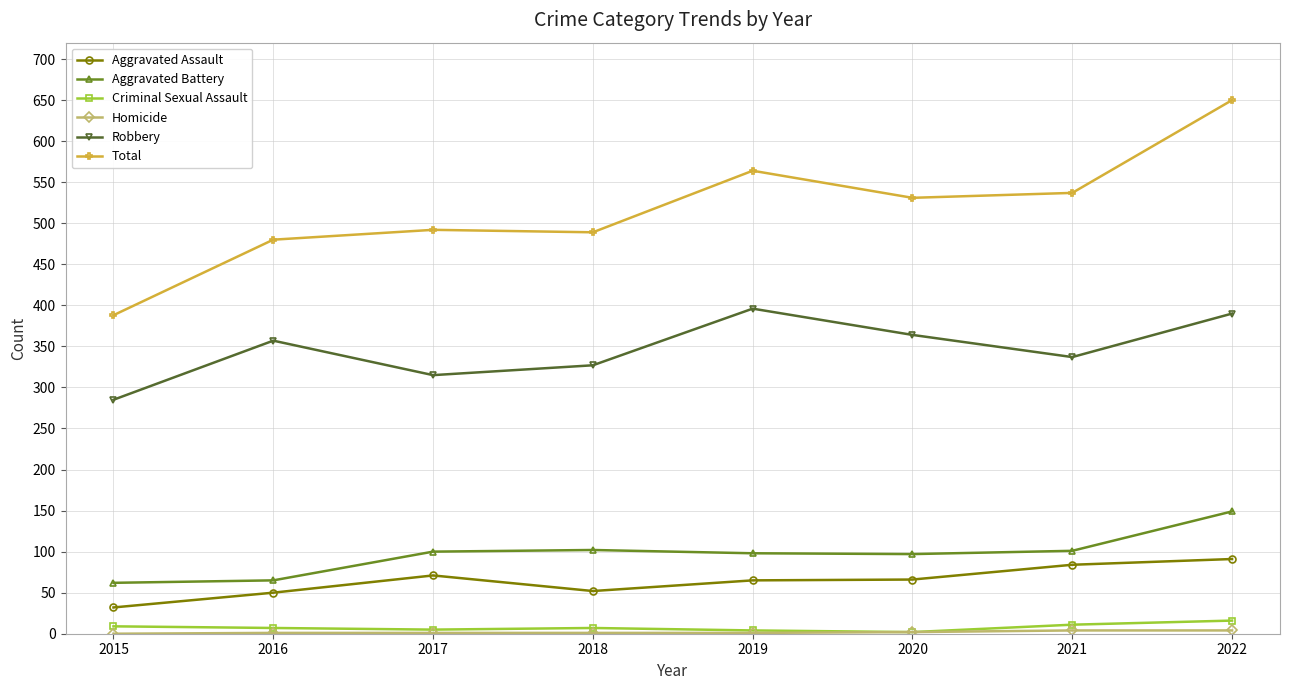

At which category is the sum across all series the highest?

2022